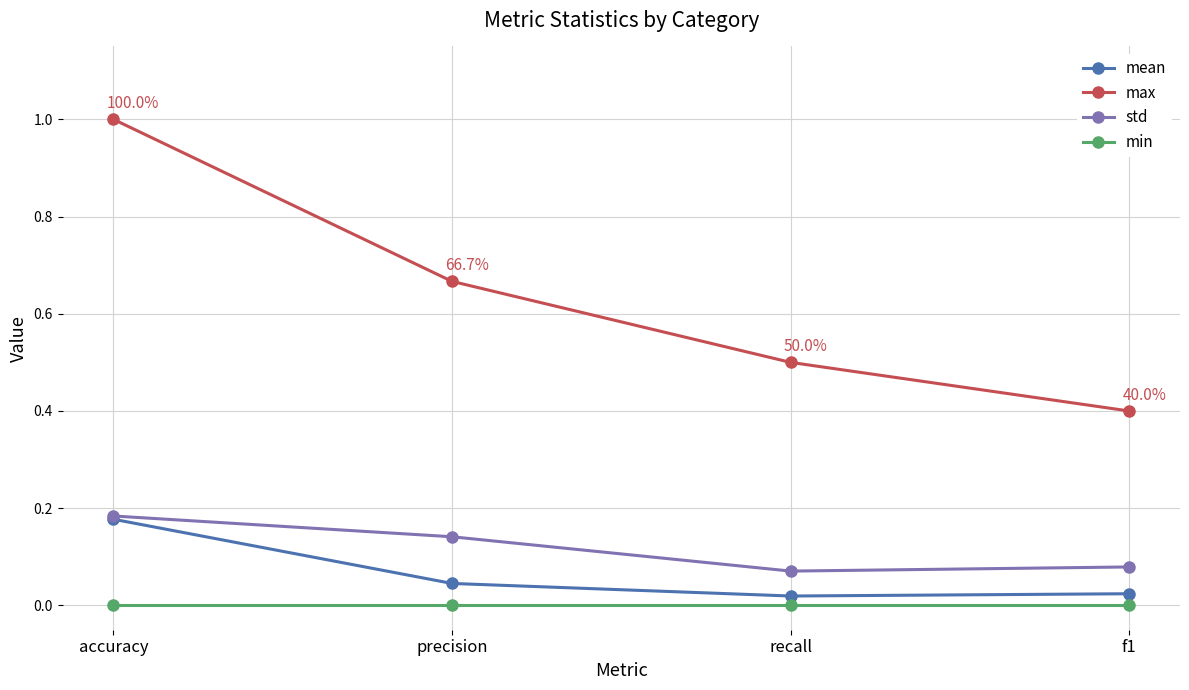

Is the value of mean at precision greater than the value of min at f1?

Yes